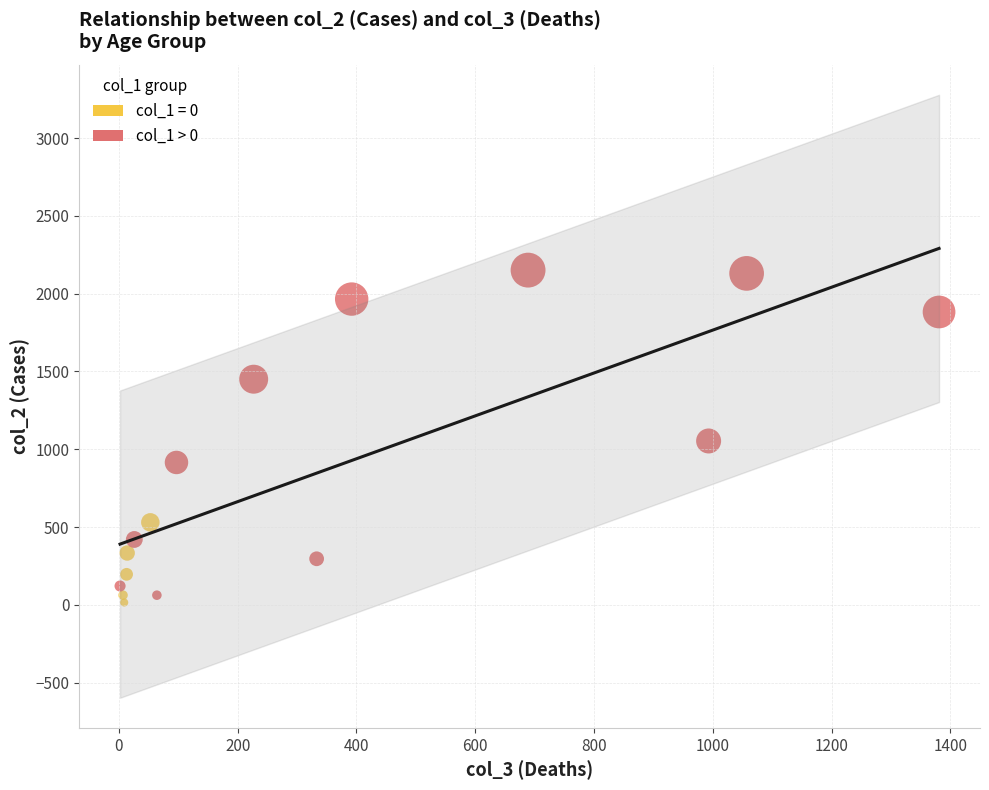

Which series has the widest spread of Y values?

col_1 > 0